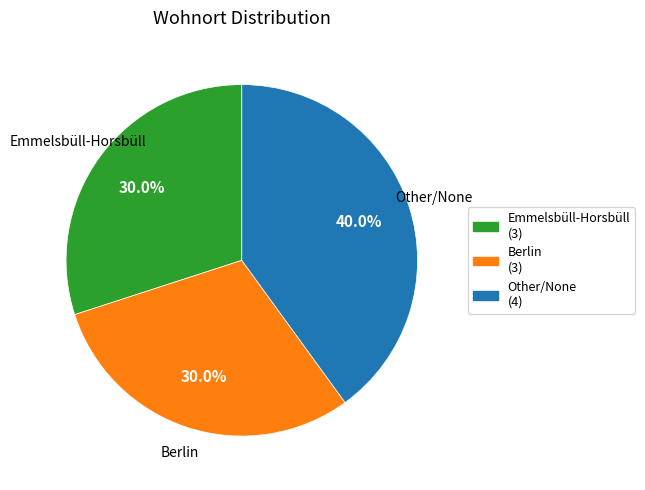

Does any single category account for the majority?

No